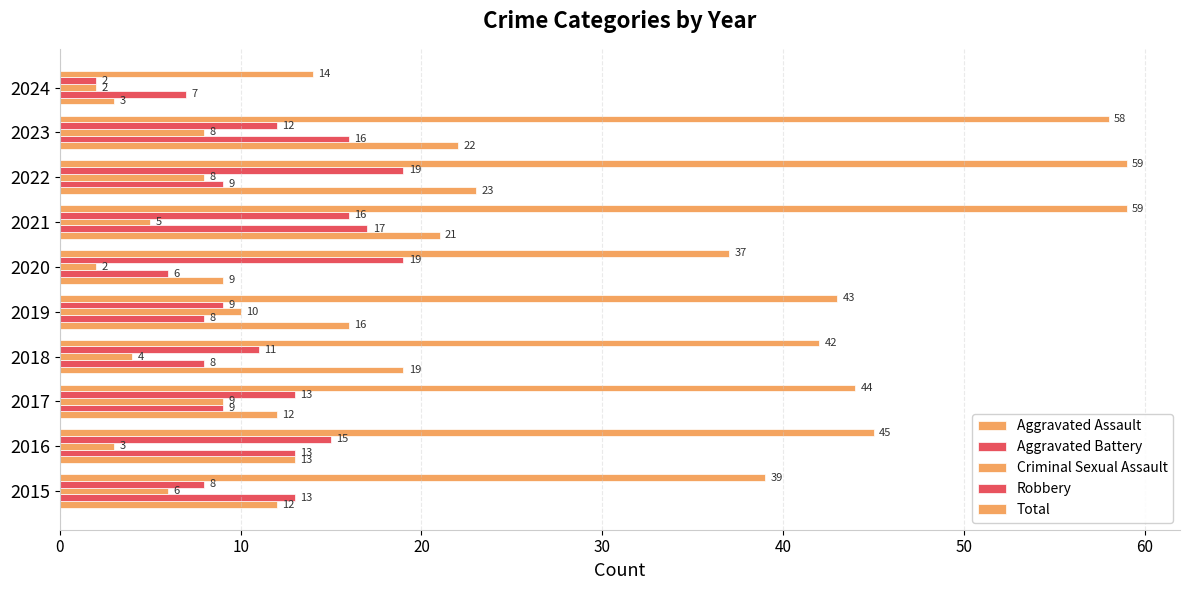

How many distinct data groups are displayed?

5